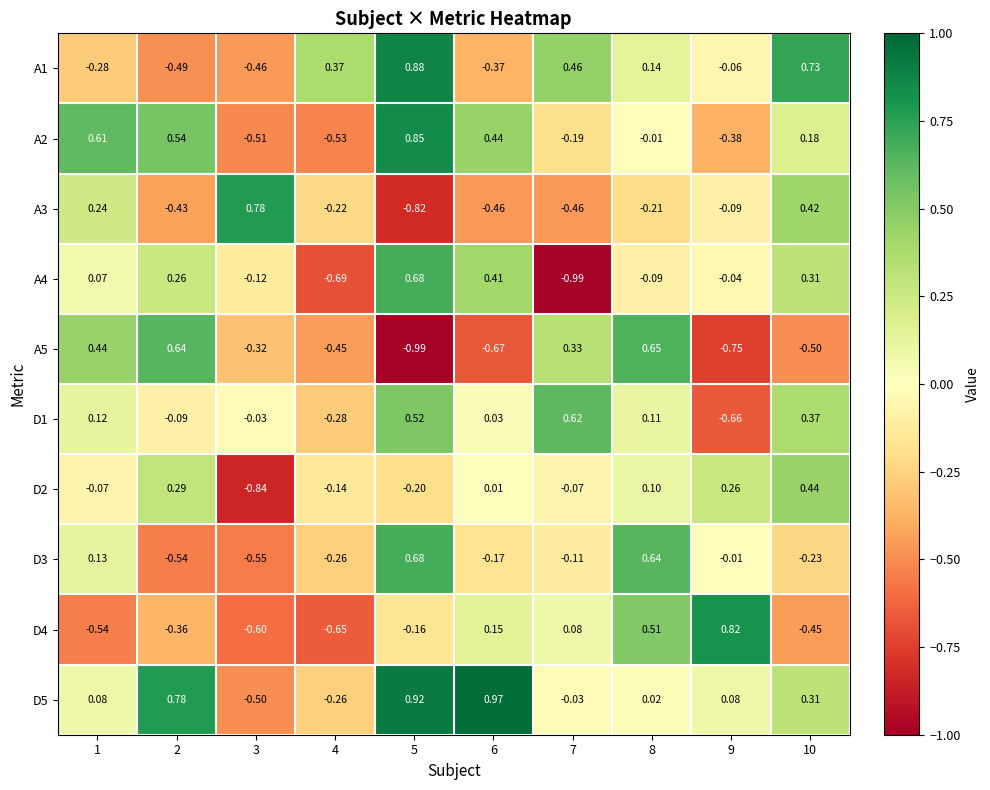

Which series has the largest total across all categories?

D5